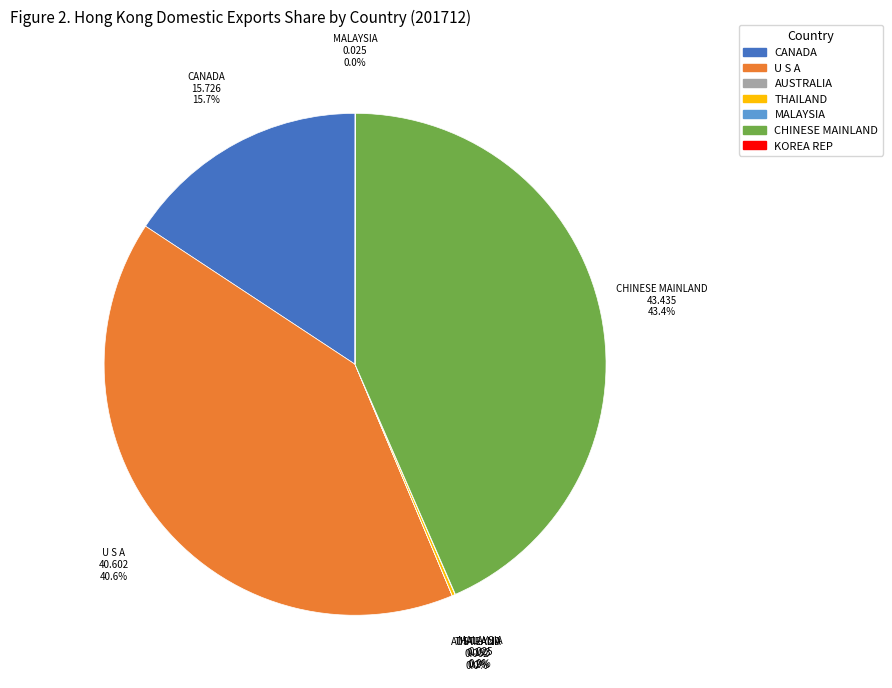

Is there any slice that represents more than half of the pie?

No